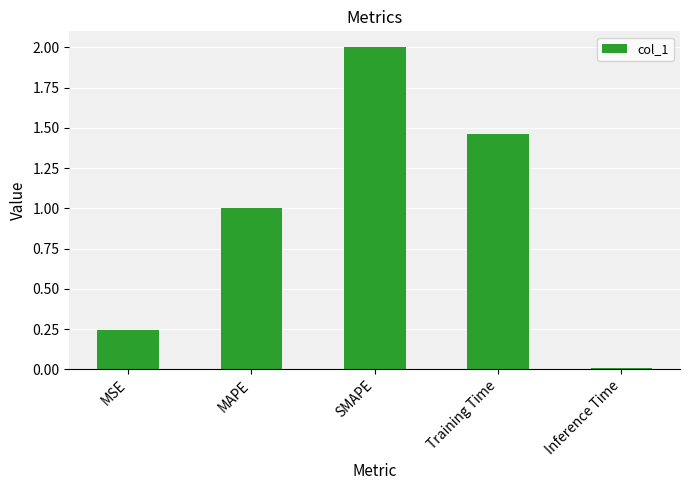

Are the bars horizontal?

No